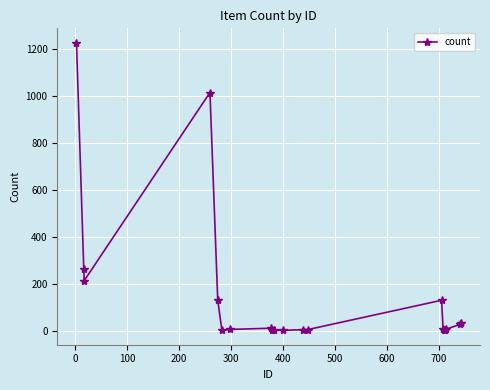

What is the greatest value displayed?

1225